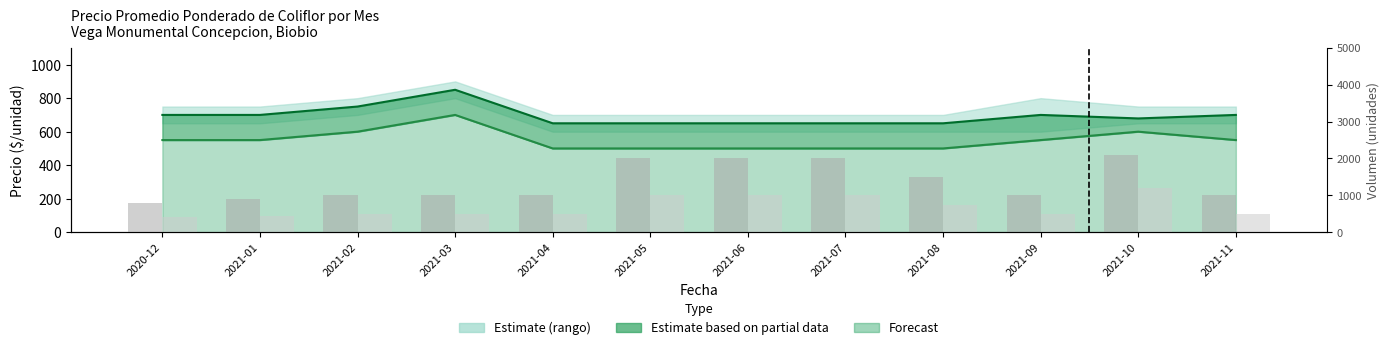

Reading left to right, list all the values displayed in this chart.

Línea Primera: 700	700	750	850	650	650	650	650	650	700	679	700
Línea Segunda: 550	550	600	700	500	500	500	500	500	550	600	550
Volumen Primera: 800	900	1000	1000	1000	2000	2000	2000	1500	1000	2100	1000
Volumen Segunda: 400	450	500	500	500	1000	1000	1000	750	500	1200	500